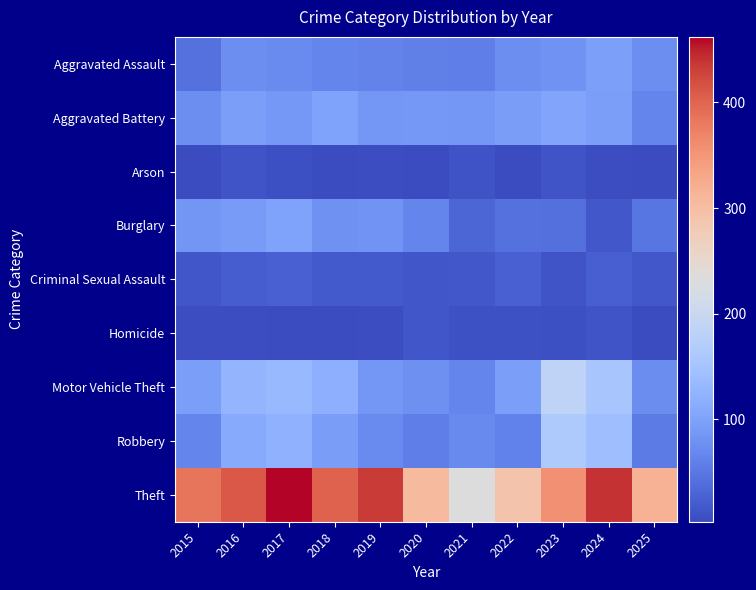

Which series has the widest spread of values?

Theft